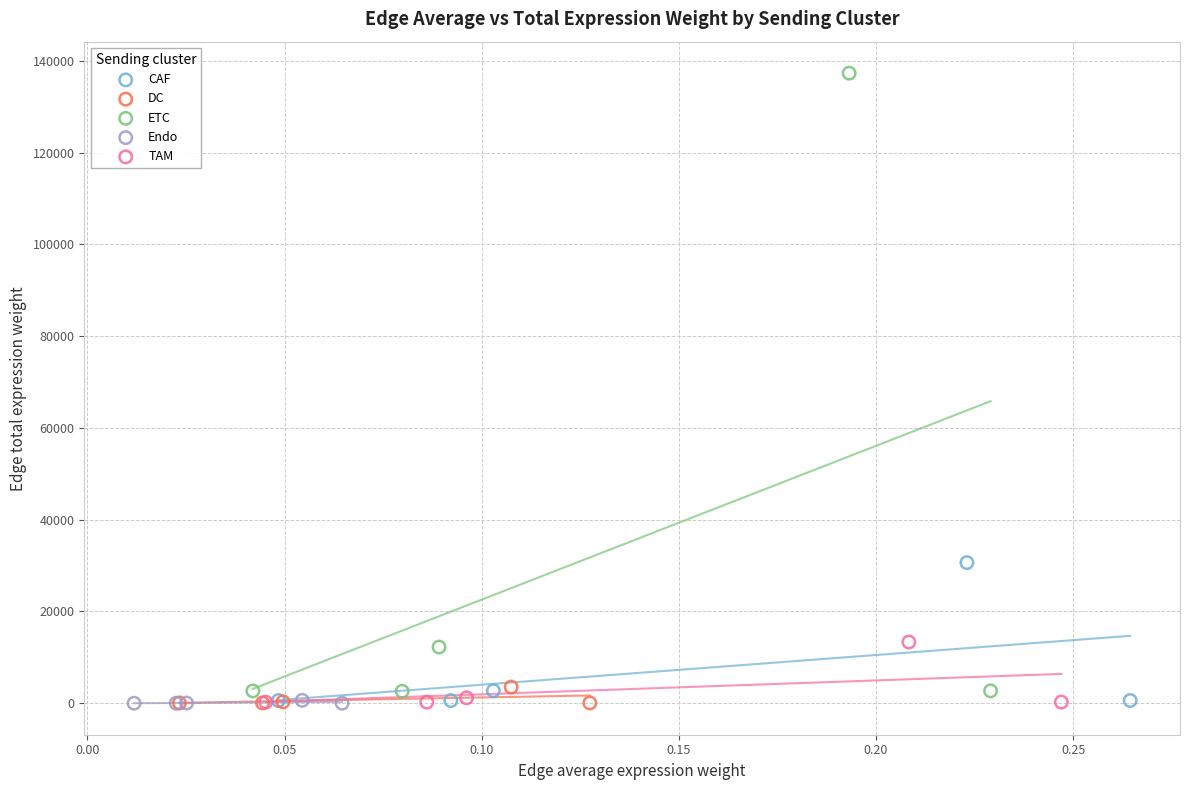

What are all the series names shown in the legend?

CAF, DC, ETC, Endo, TAM